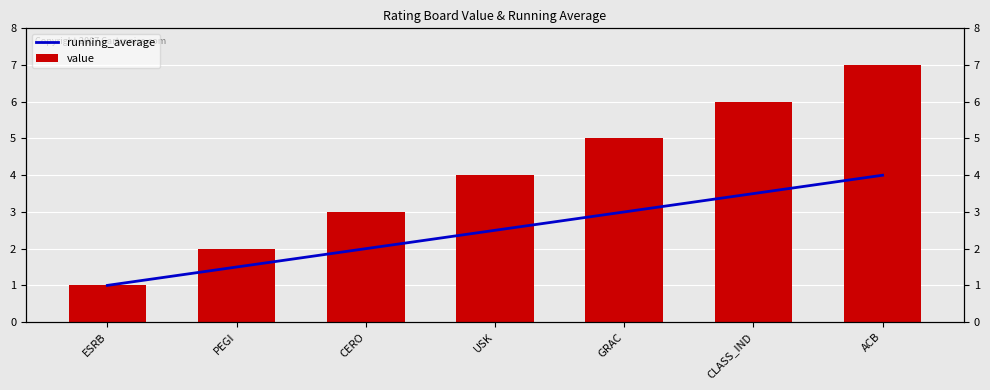

What is the spread (max minus min) of values at GRAC?

2.0